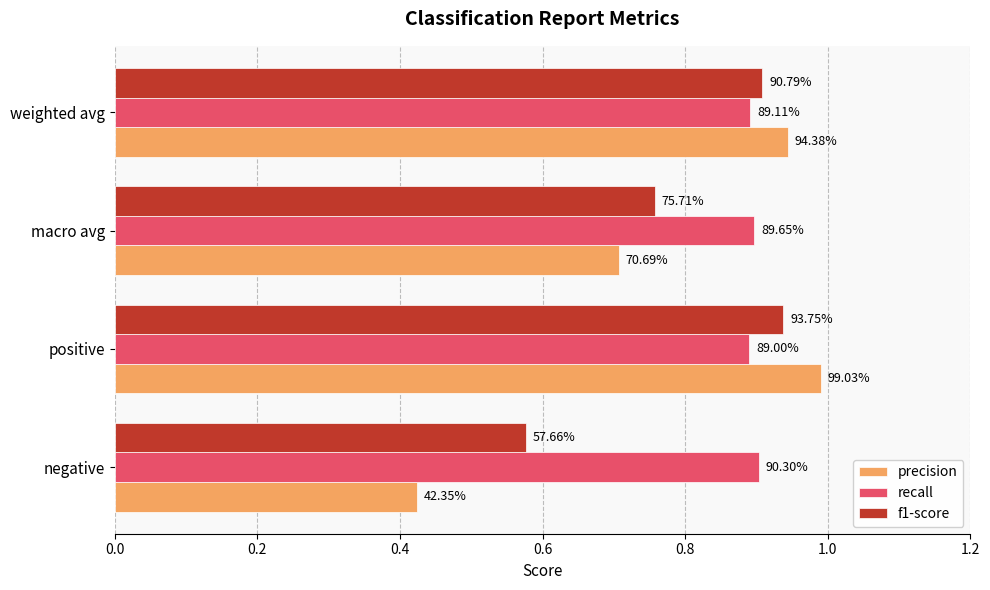

At how many categories does at least one series exceed 0?

4